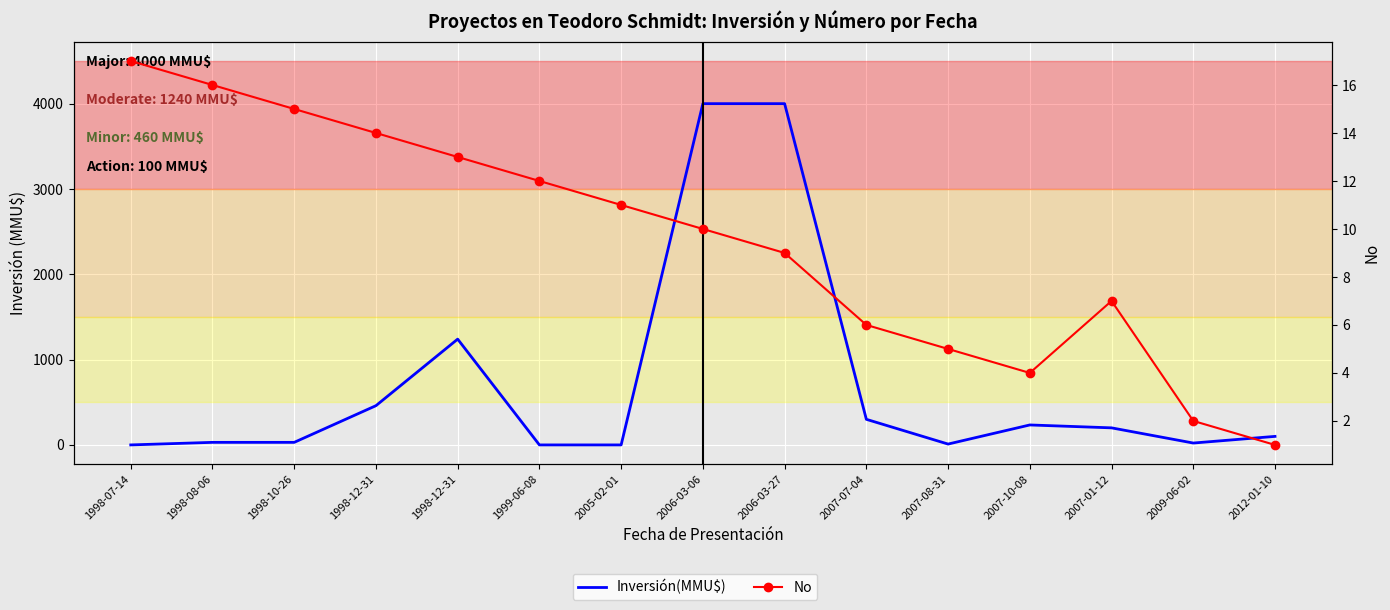

How many interior local peaks does the Inversión(MMU$) series have?

2